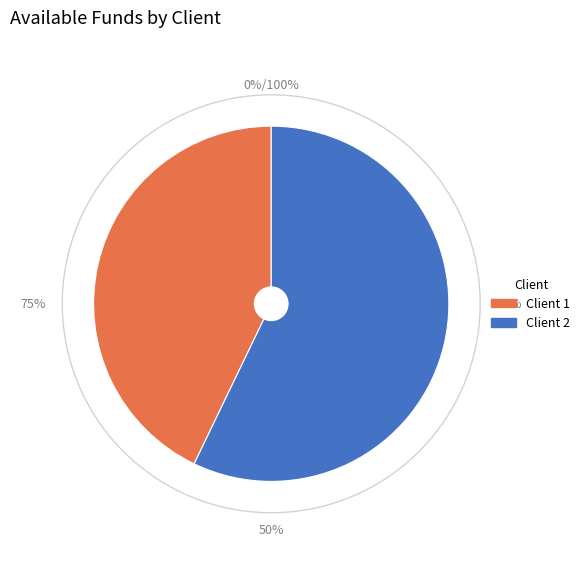

To the nearest percent, what is the average slice percentage?

50%